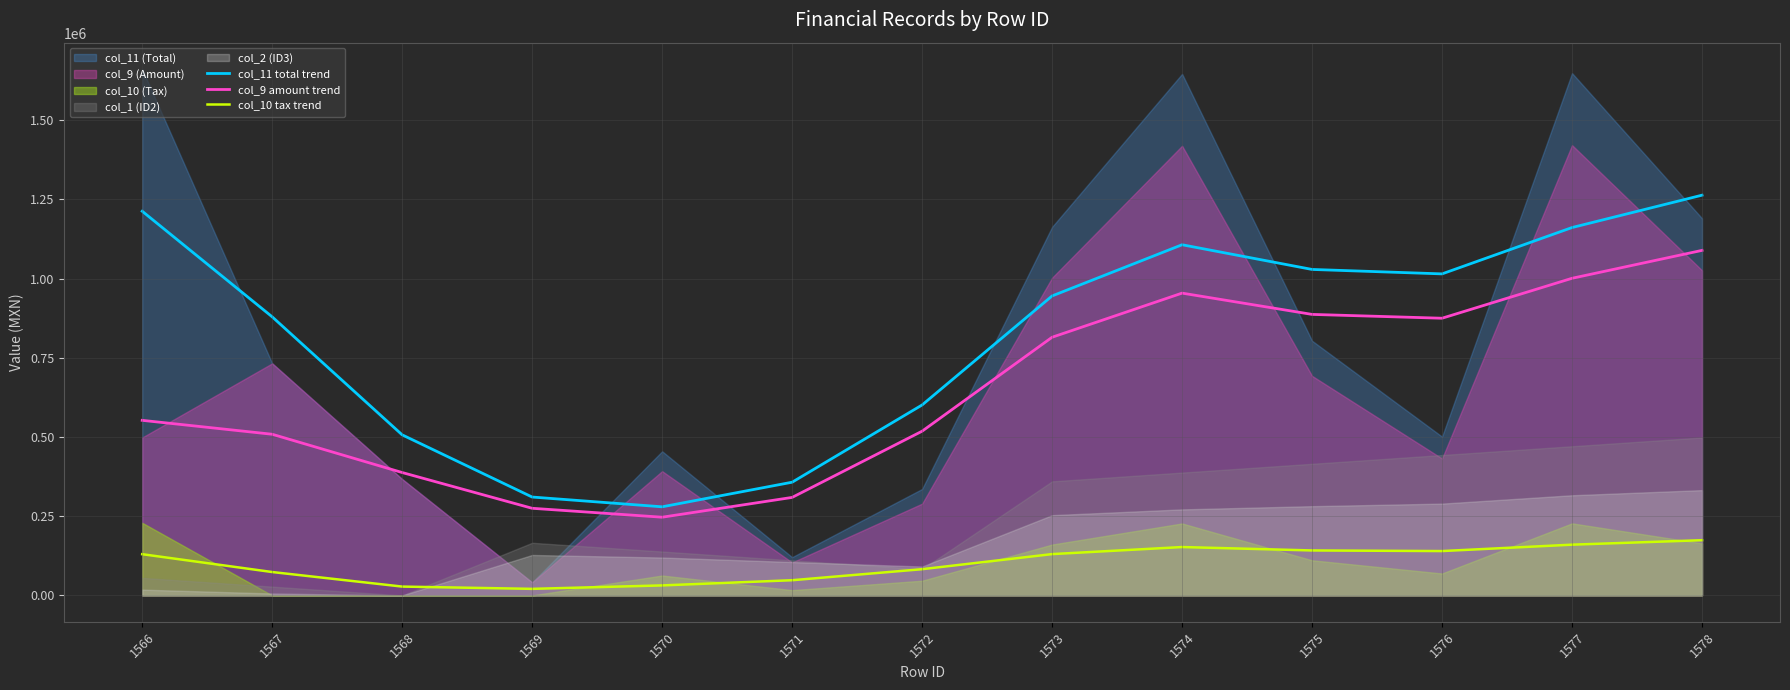

True or false: col_10 tax trend has a value of 50026.2 at 1566.

False